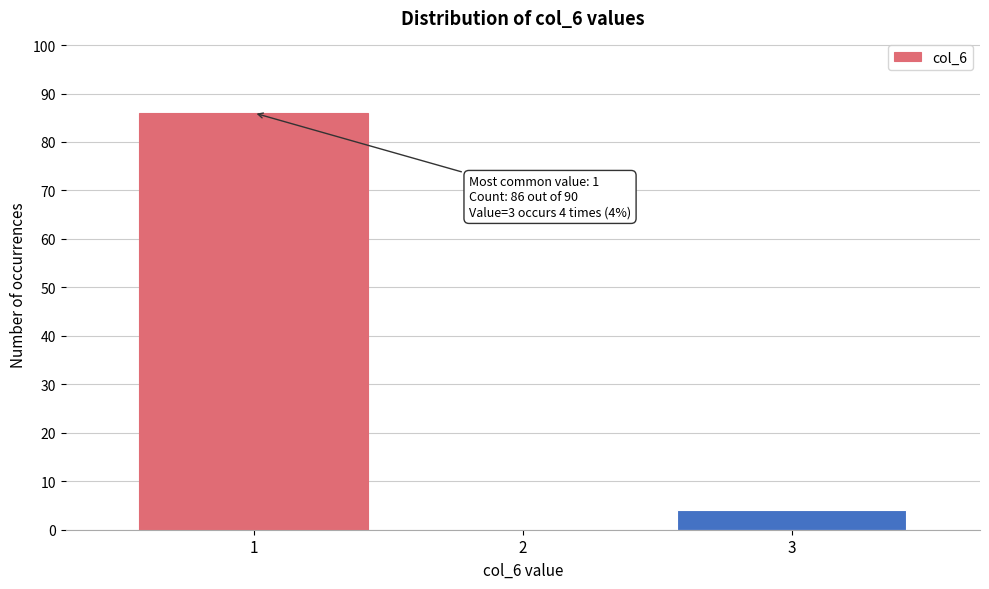

Reading left to right, extract all data points from this chart.

1=86	2=0	3=4